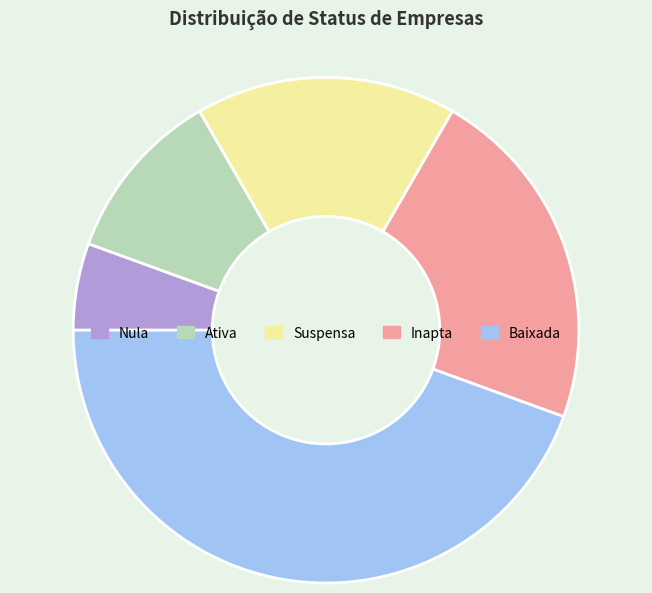

What is the ratio of the value at Nula to the value at Suspensa?

0.3